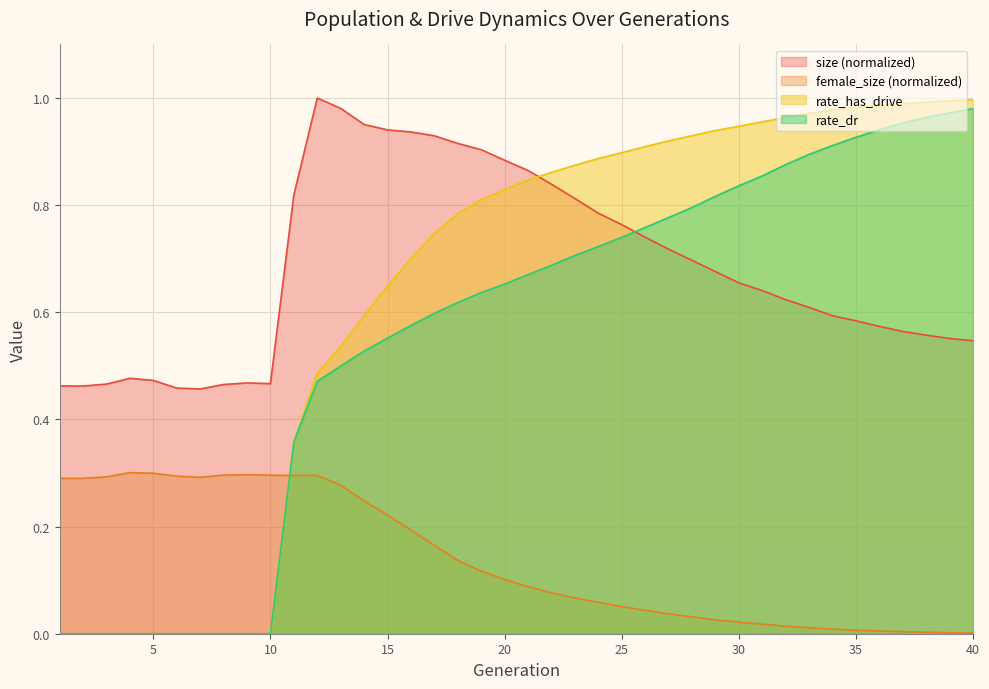

At which label does size reach its peak?

12